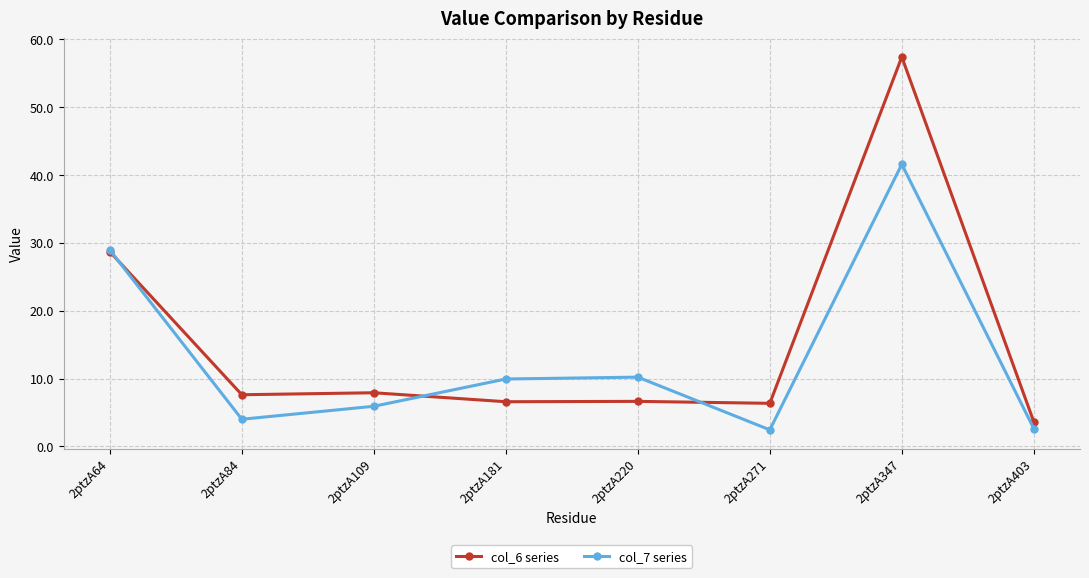

At which category is the sum across all series the highest?

2ptzA347